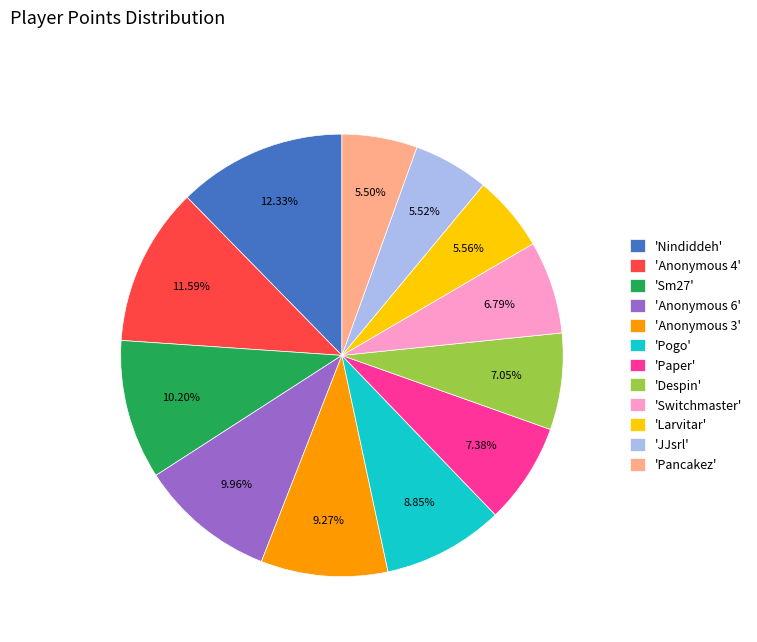

What is the ratio of the value at 'Larvitar' to the value at 'Paper'?

0.8